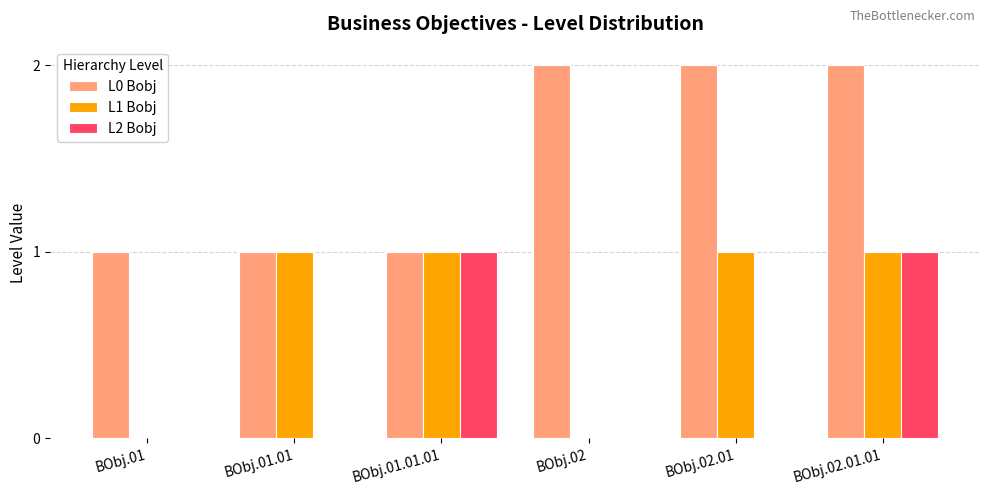

Are the bars horizontal?

No